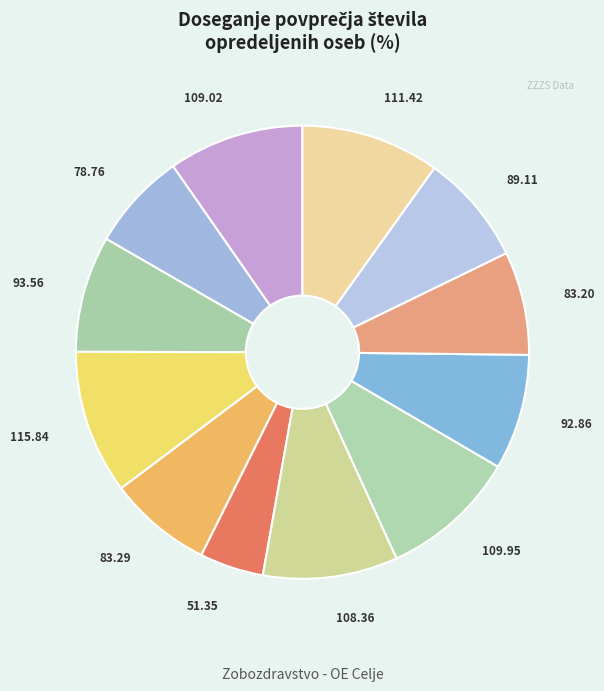

Count the number of slices in the pie.

12